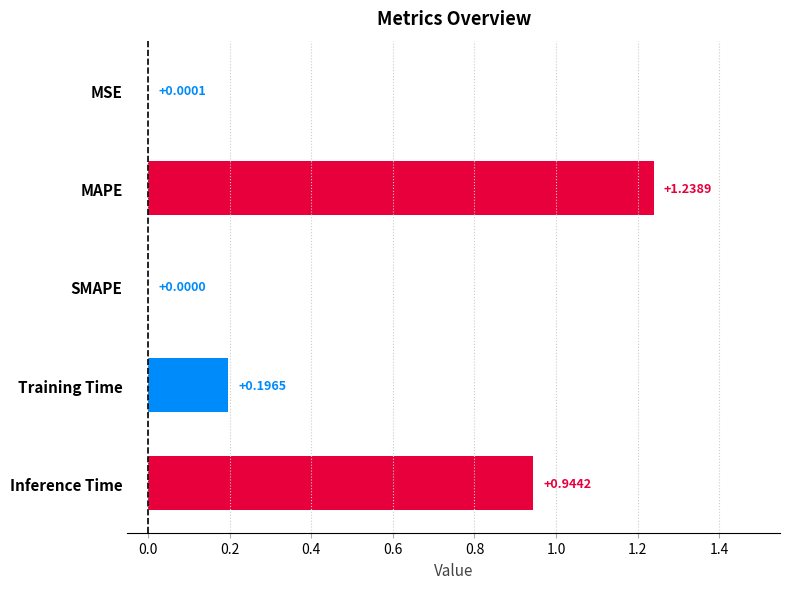

What is the sum of all values?

2.4